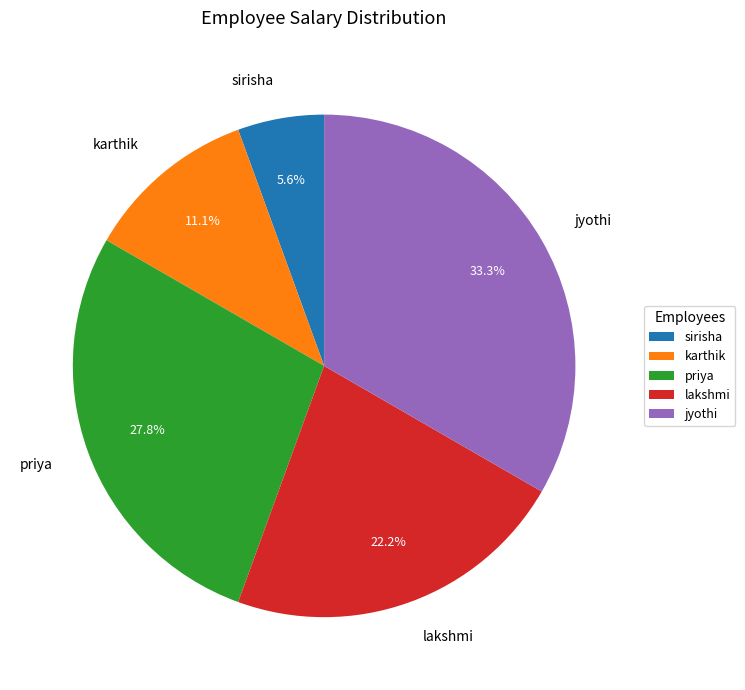

To the nearest percent, what is the average slice percentage?

20%